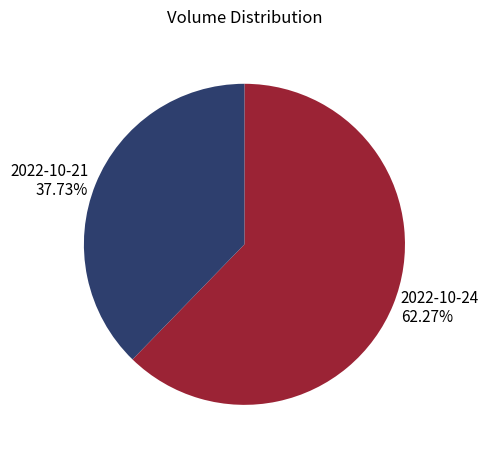

Is there any slice that represents more than half of the pie?

Yes